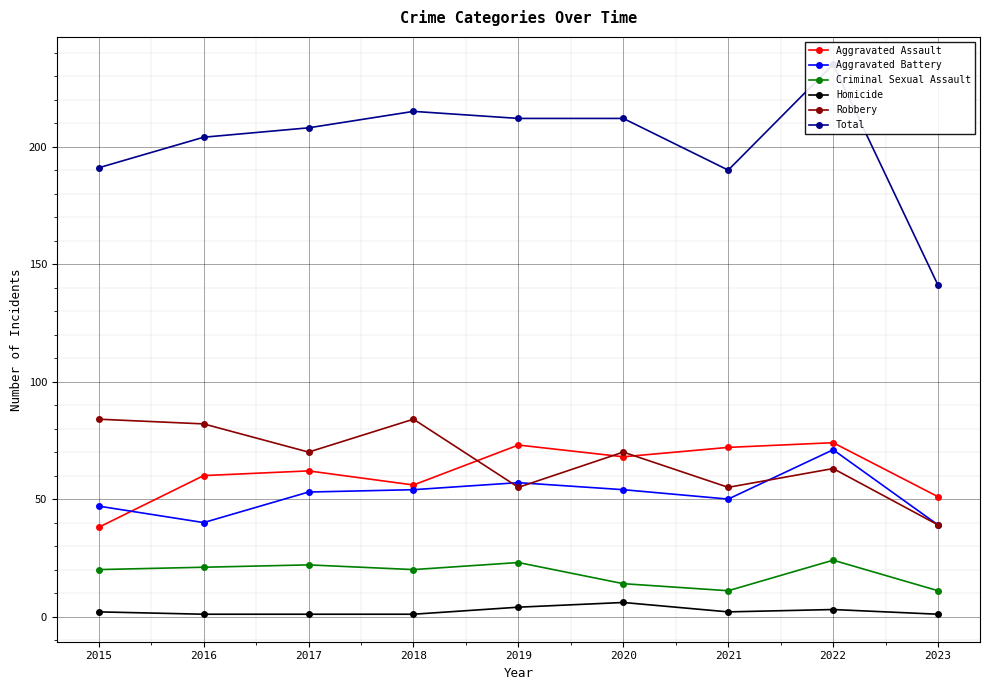

Reading left to right, list all the values displayed in this chart.

Aggravated Assault: 38	60	62	56	73	68	72	74	51
Aggravated Battery: 47	40	53	54	57	54	50	71	39
Criminal Sexual Assault: 20	21	22	20	23	14	11	24	11
Homicide: 2	1	1	1	4	6	2	3	1
Robbery: 84	82	70	84	55	70	55	63	39
Total: 191	204	208	215	212	212	190	235	141